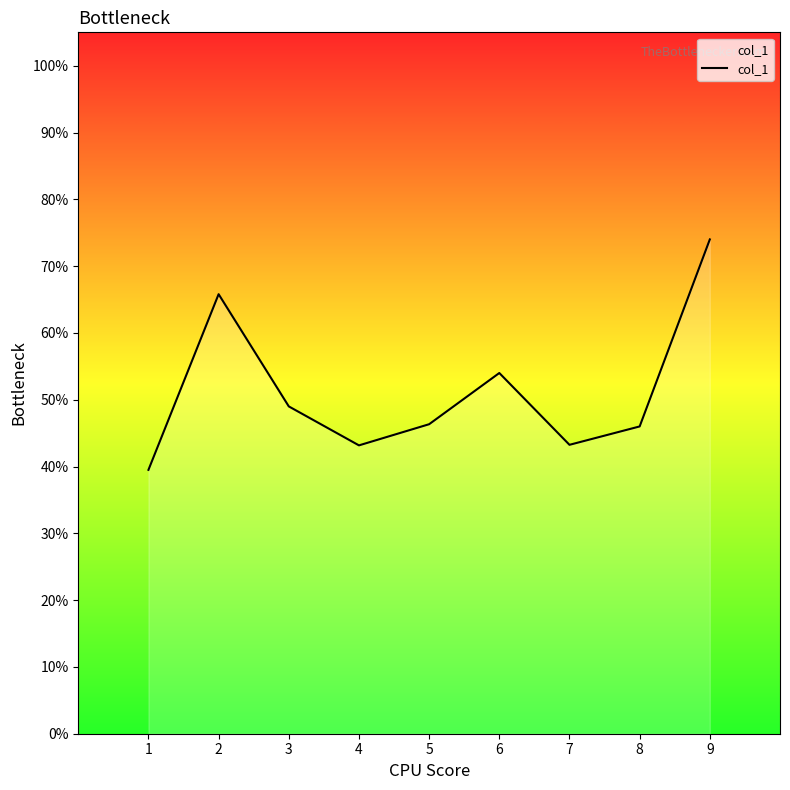

At which category does the data reach its first local valley?

4